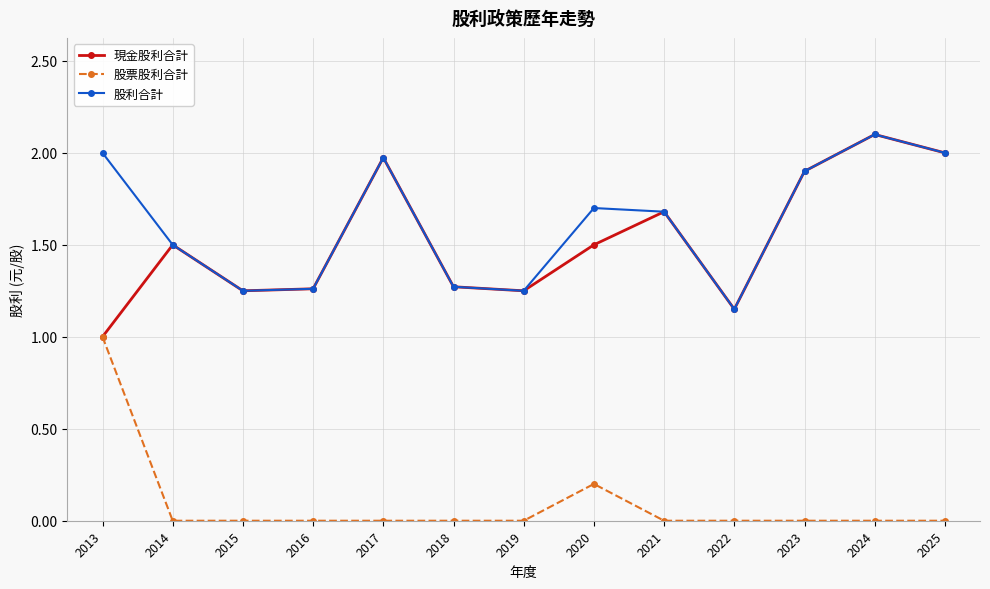

What is the maximum value shown in the chart?

2.1